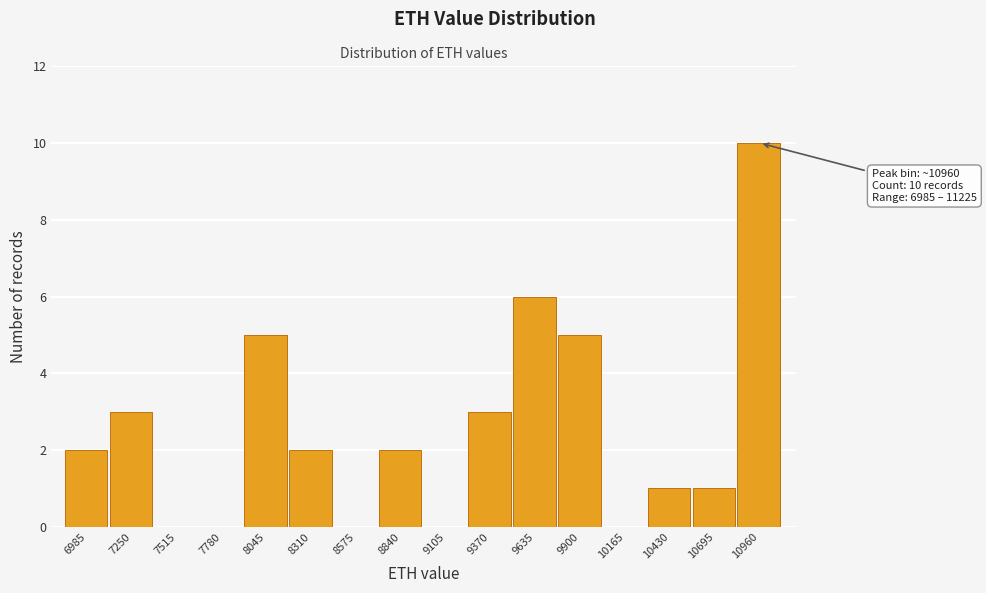

Reading left to right, transcribe all the data shown in this chart.

6985=2	7250=3	7515=0	7780=0	8045=5	8310=2	8575=0	8840=2	9105=0	9370=3	9635=6	9900=5	10165=0	10430=1	10695=1	10960=10